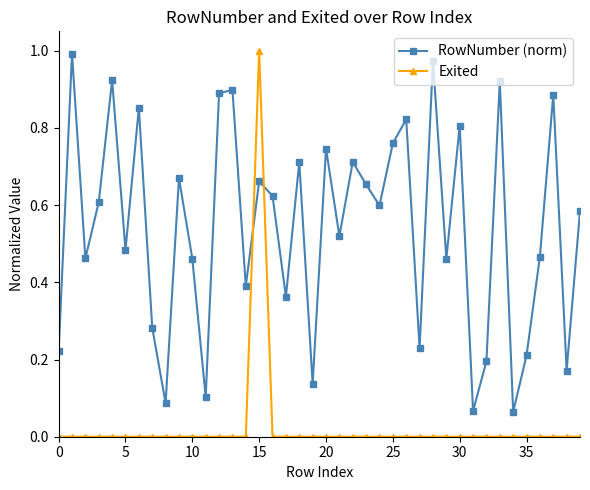

Which series has the largest total across all categories?

RowNumber (norm)